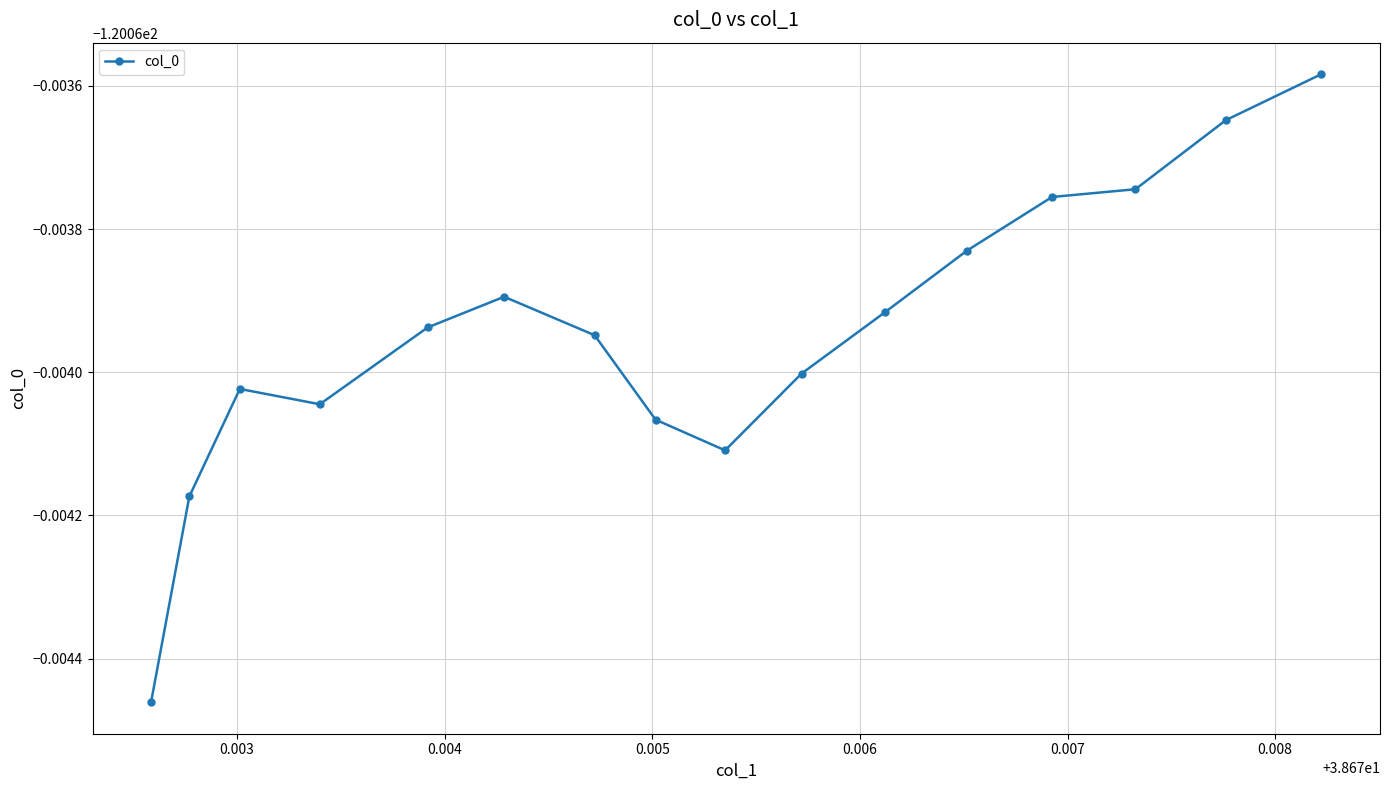

Reading right to left, extract all data points from this chart.

-120.1	-120.1	-120.1	-120.1	-120.1	-120.1	-120.1	-120.1	-120.1	-120.1	-120.1	-120.1	-120.1	-120.1	-120.1	-120.1